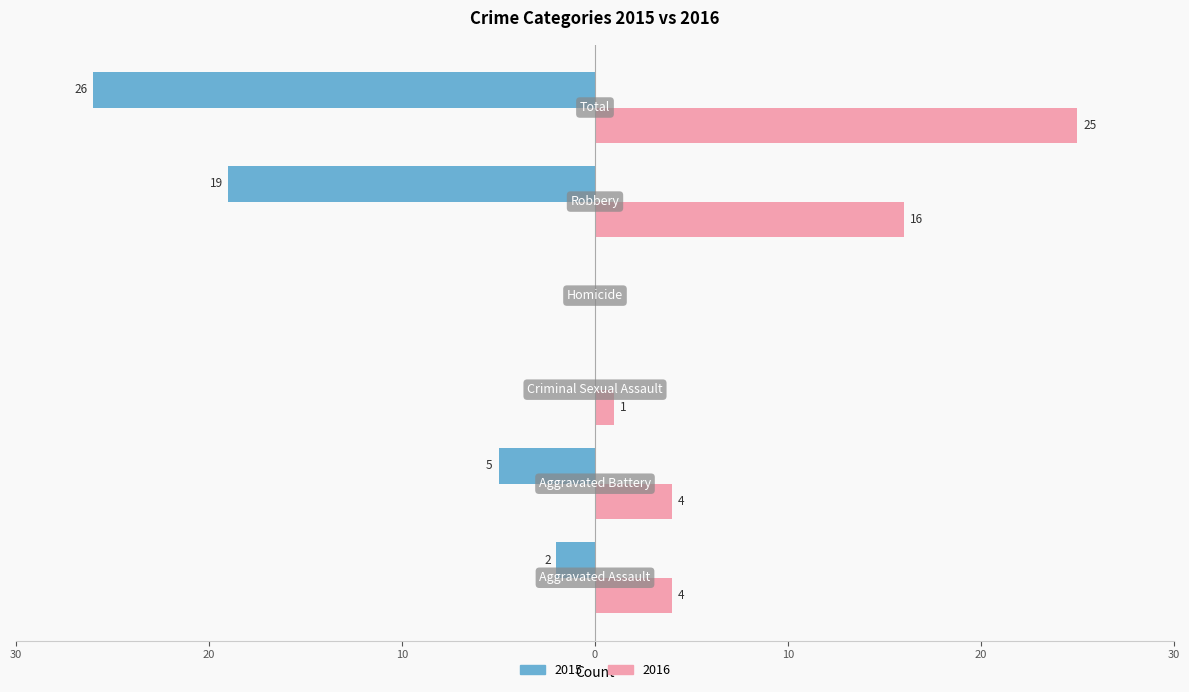

What position from the left is Total?

6